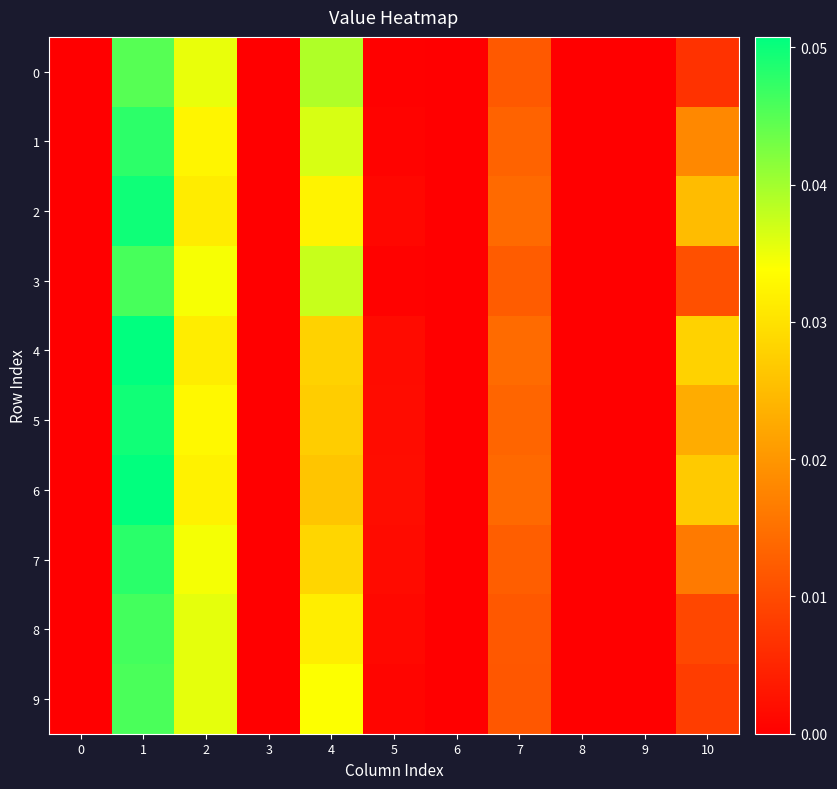

Between 9 and 3, which is larger?

9